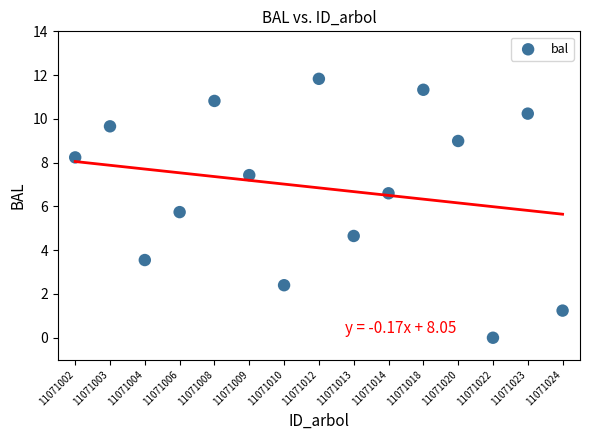

What is the range of Y values (max minus min)?

11.8